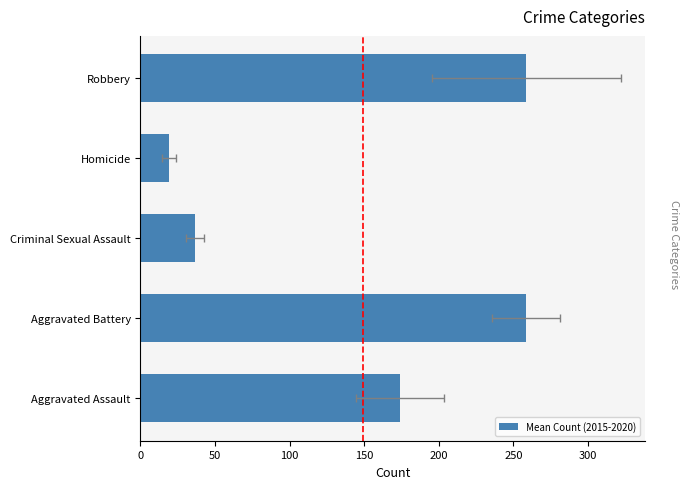

Are the bars horizontal?

Yes